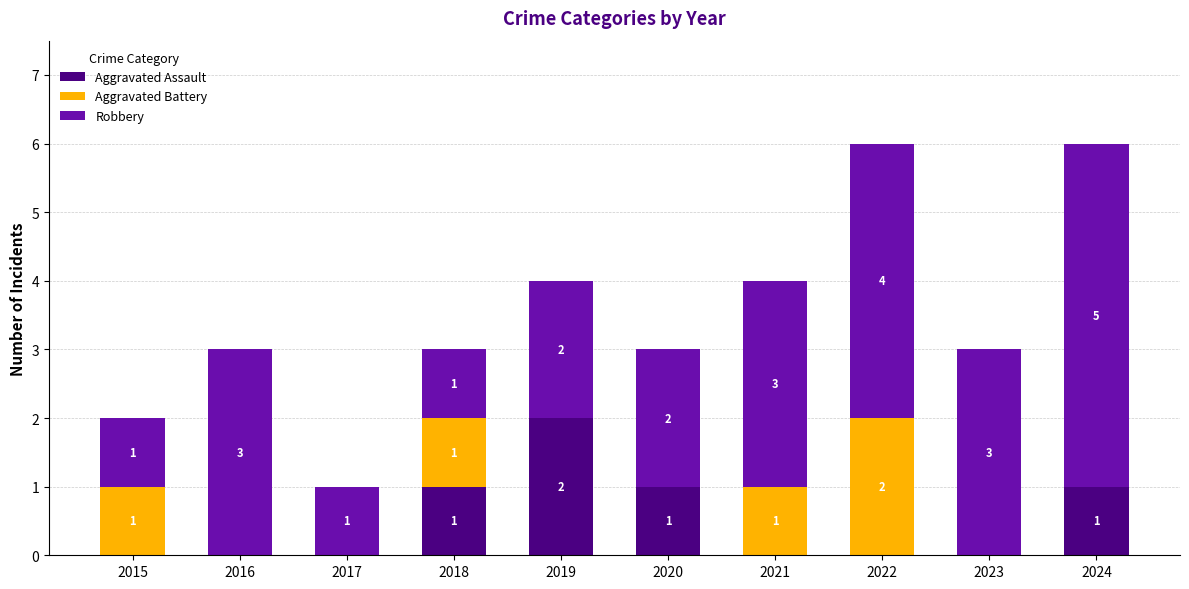

Is it true that Aggravated Assault equals 0 at 2016?

True